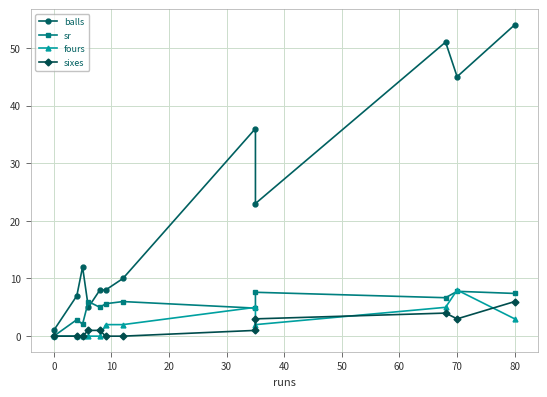

What is the maximum value shown in the chart?

54.0